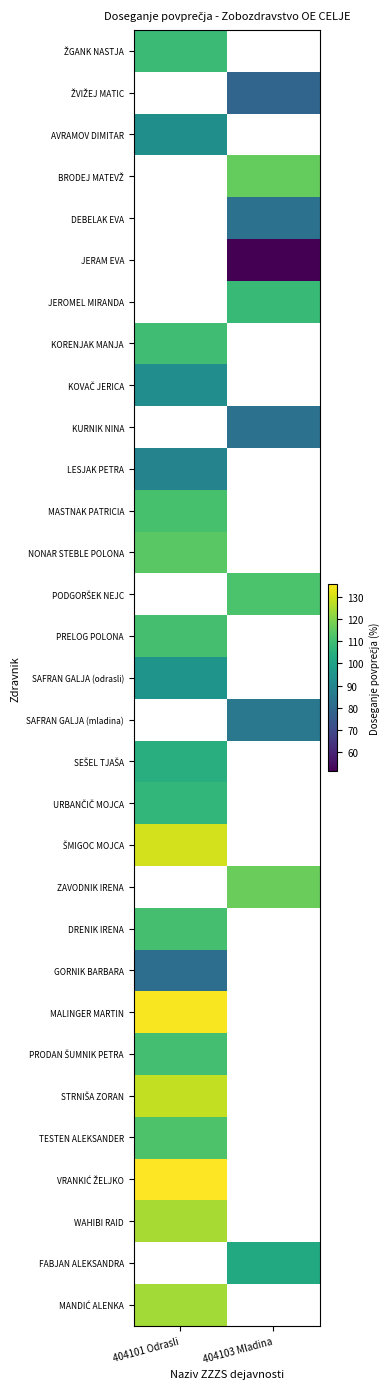

How many values in FABJAN ALEKSANDRA are above zero?

1